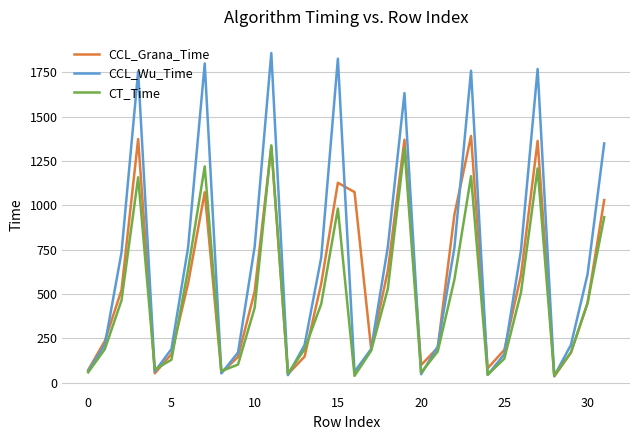

What is the minimum value shown in the chart?

35.9